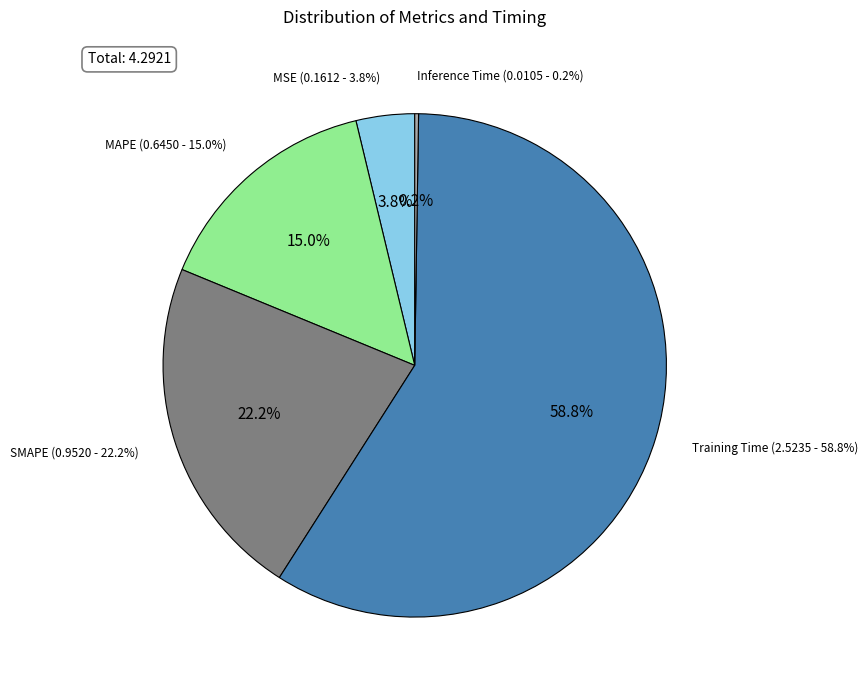

How many slices are in this pie chart?

5